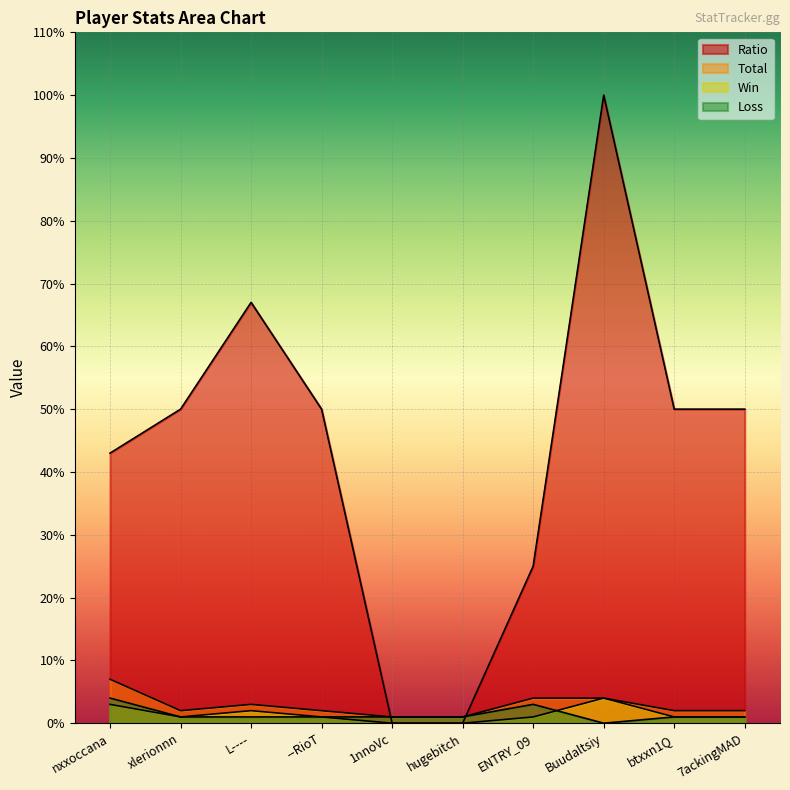

How many interior local valleys does the Total series have?

1